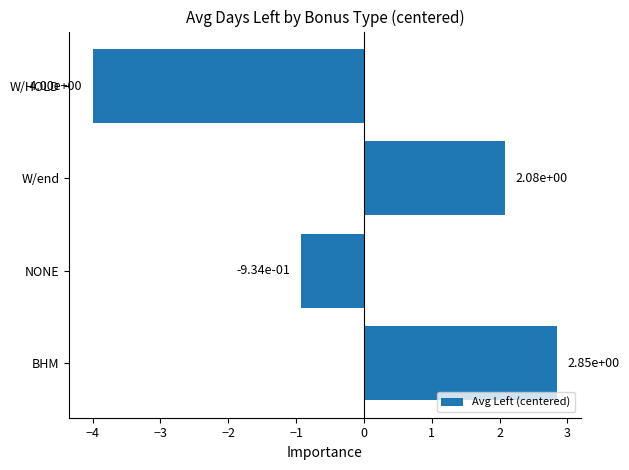

Between W/end and BHM, which is larger?

BHM